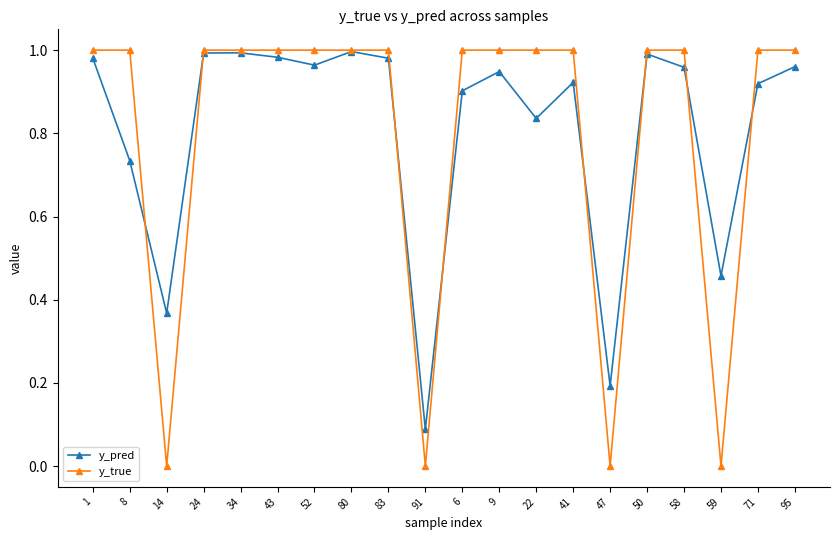

The value of y_pred at 52 is 1.0. True or false?

True